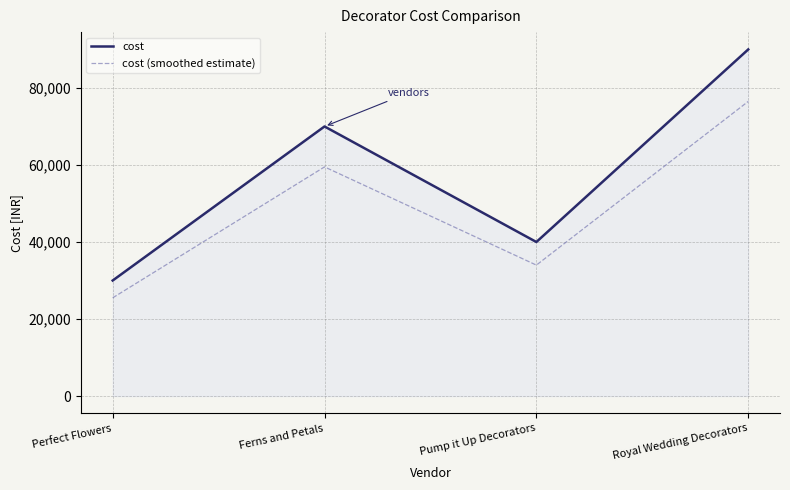

Which series has the largest total across all categories?

cost